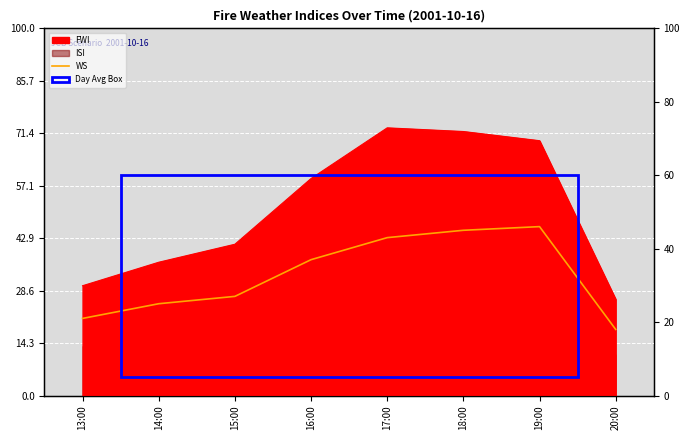

At which category does the chart reach its minimum across all series?

20:00